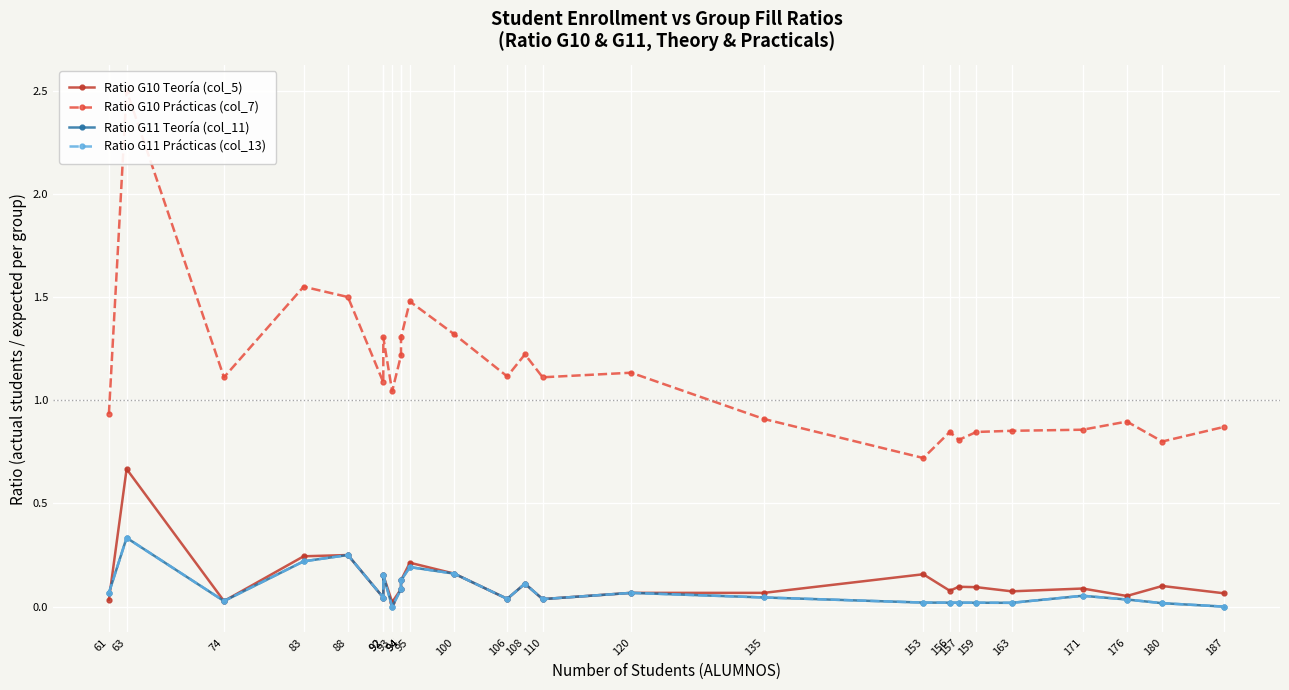

What is the difference between the maximum and minimum values in the Ratio G10 Teoría (col_5) series?

0.6